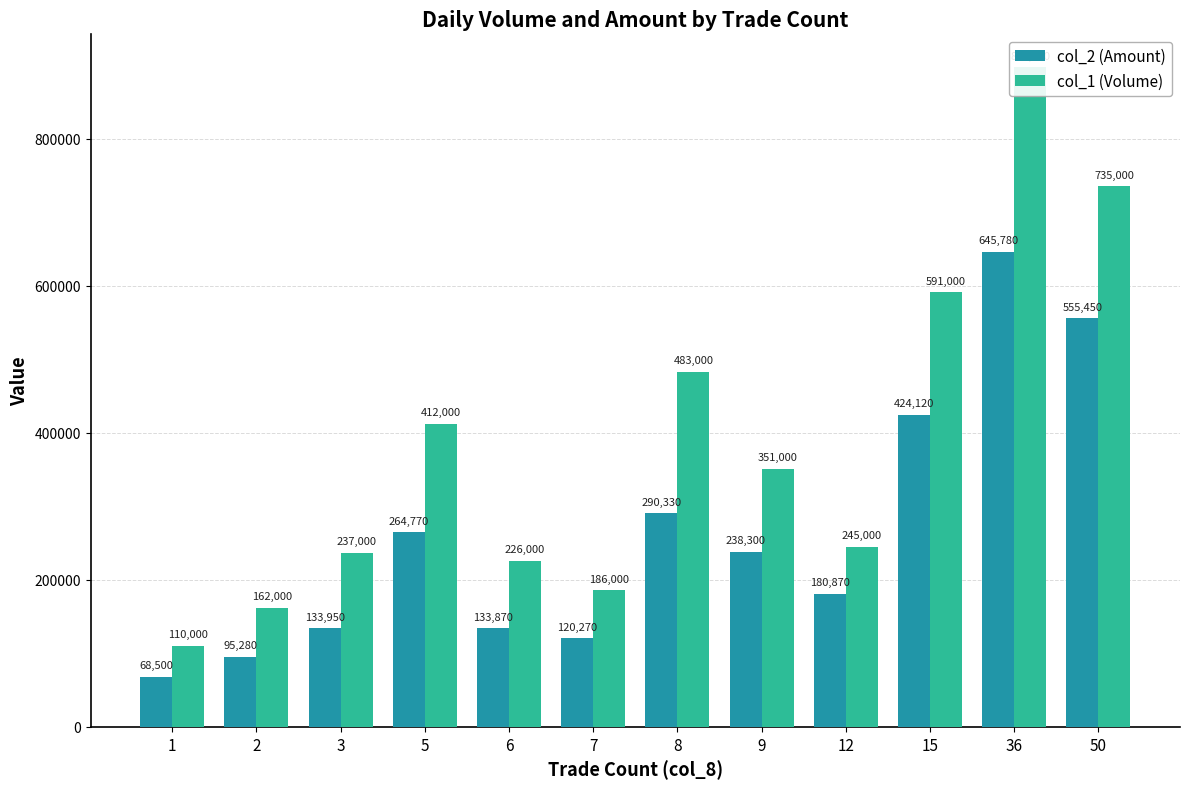

Reading right to left, extract all data points from this chart.

col_2 (Amount): 555450	645780	424120	180870	238300	290330	120270	133870	264770	133950	95280	68500
col_1 (Volume): 735000	897000	591000	245000	351000	483000	186000	226000	412000	237000	162000	110000